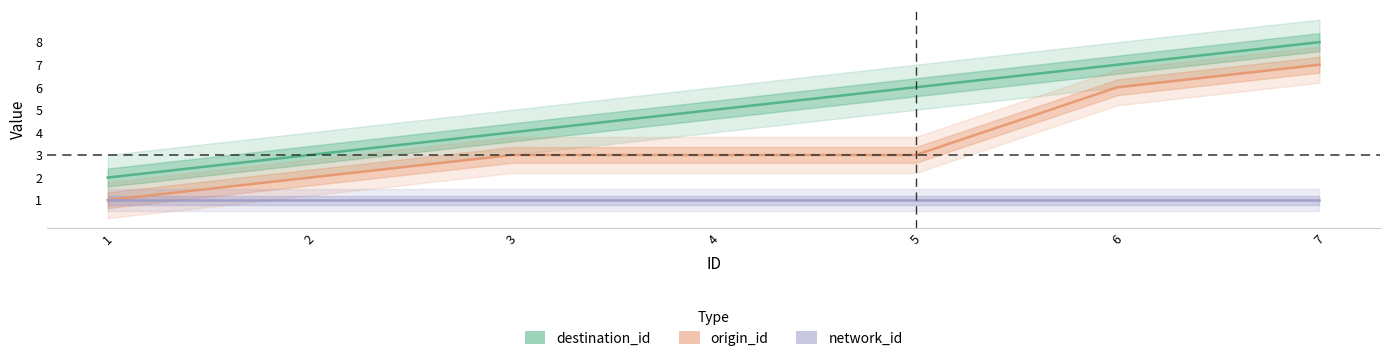

What are all the series names shown in the legend?

destination_id, origin_id, network_id